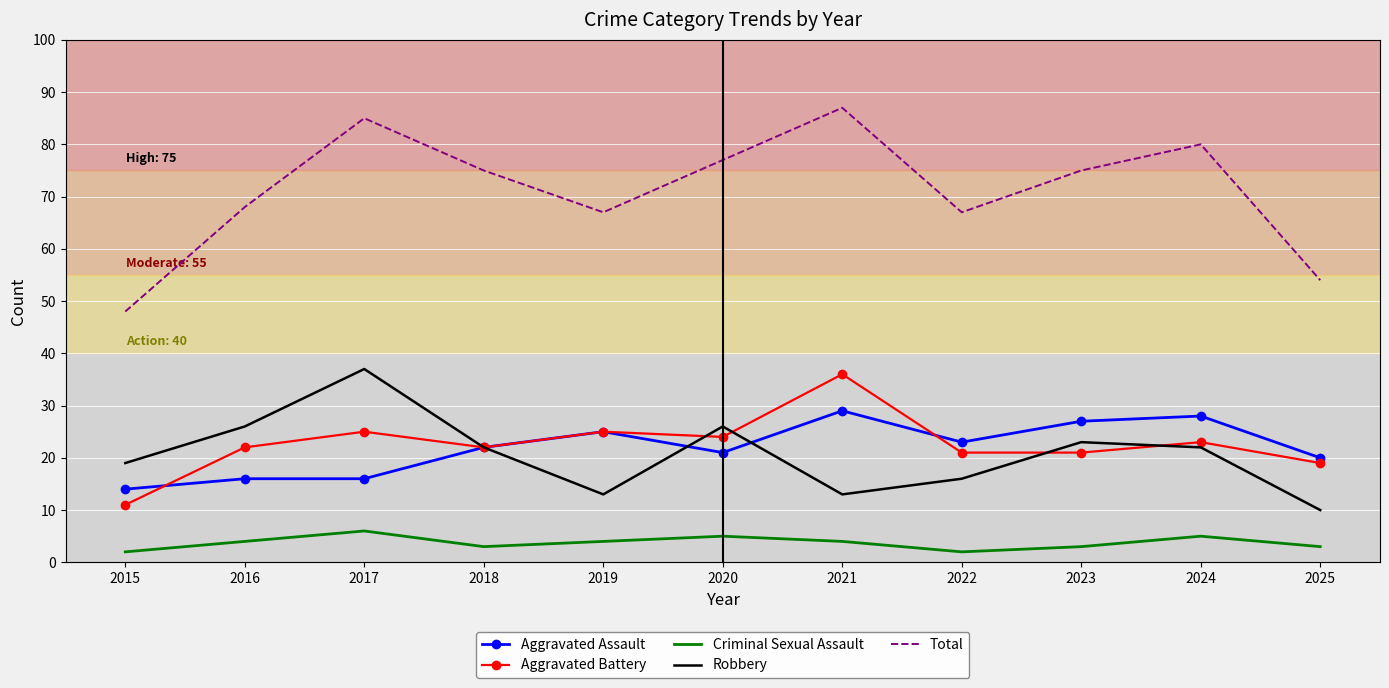

What is the greatest value displayed?

87